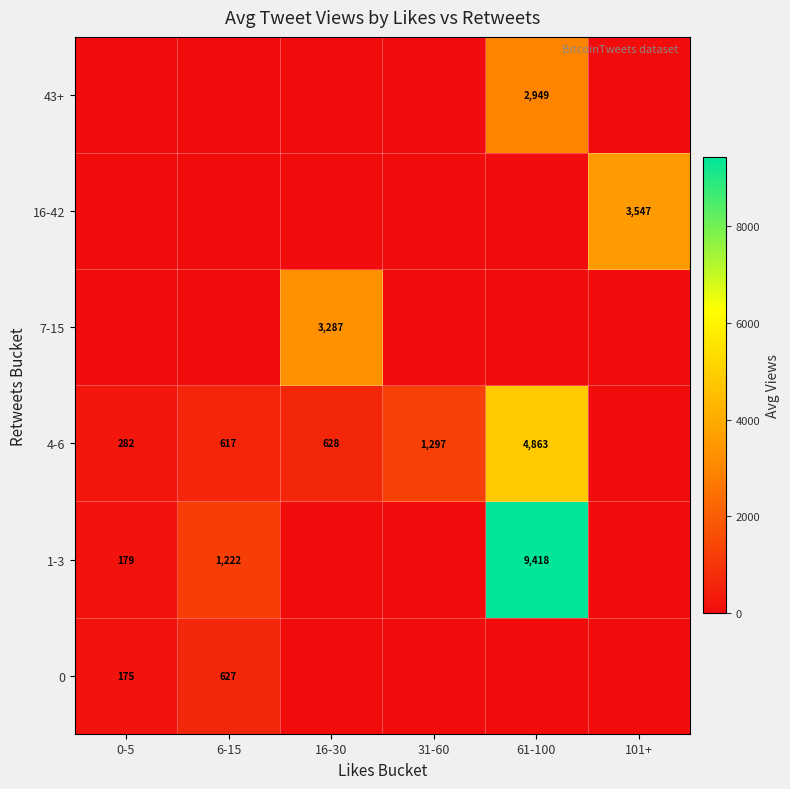

Between 61-100 and 101+, which is larger?

61-100